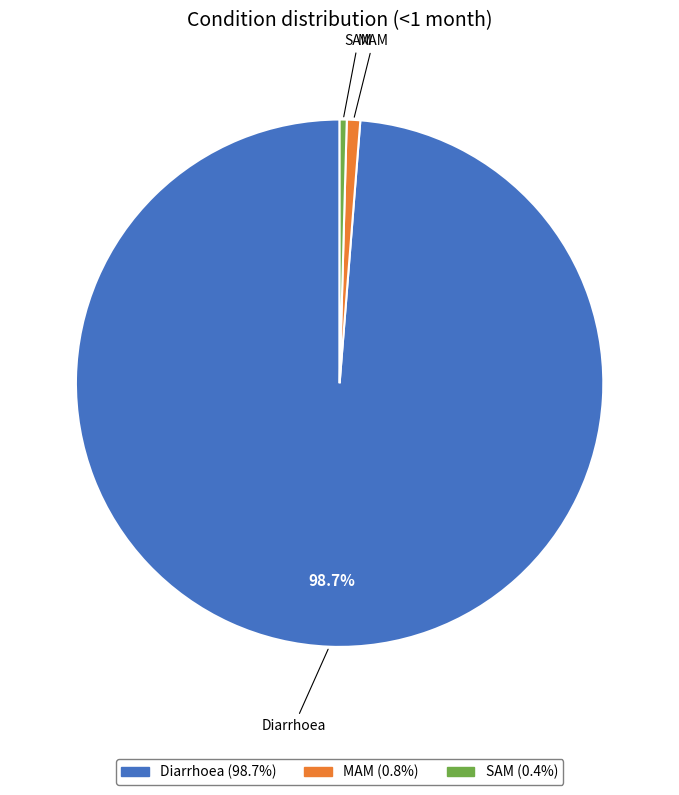

What percentage is the MAM slice, to the nearest percent?

1%